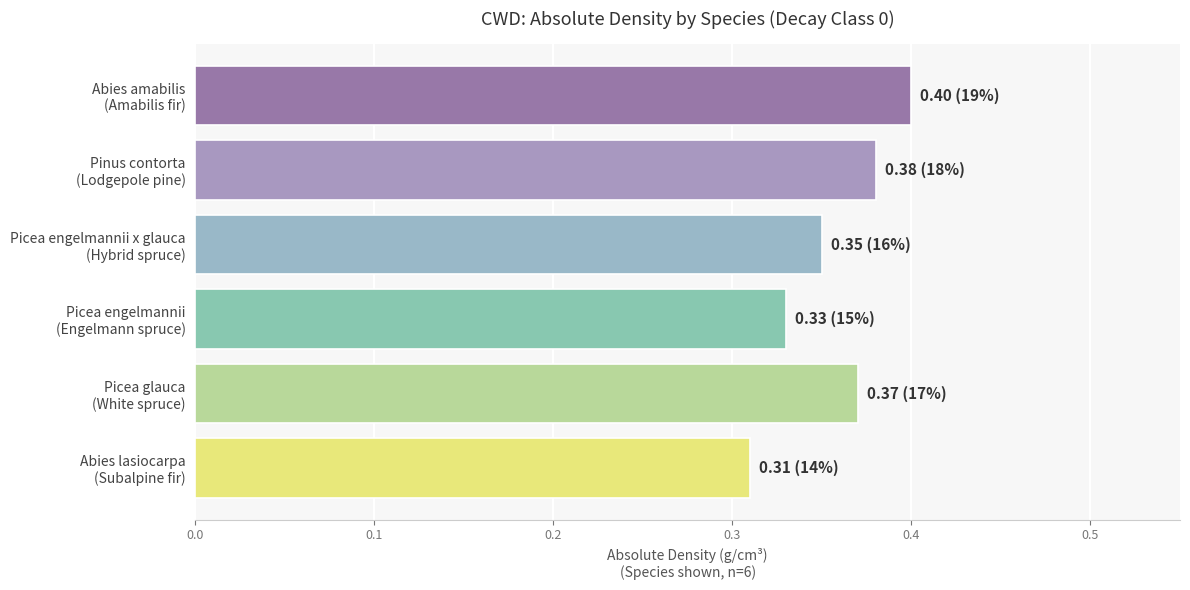

Rank the categories by value from lowest to highest.

Abies lasiocarpa
(Subalpine fir), Picea engelmannii
(Engelmann spruce), Picea engelmannii x glauca
(Hybrid spruce), Picea glauca
(White spruce), Pinus contorta
(Lodgepole pine), Abies amabilis
(Amabilis fir)